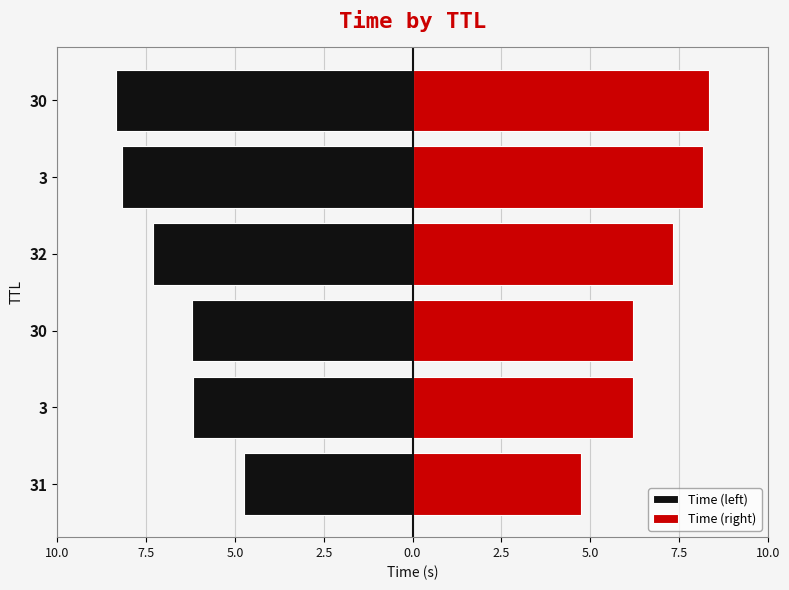

How many bars are there in total?

12